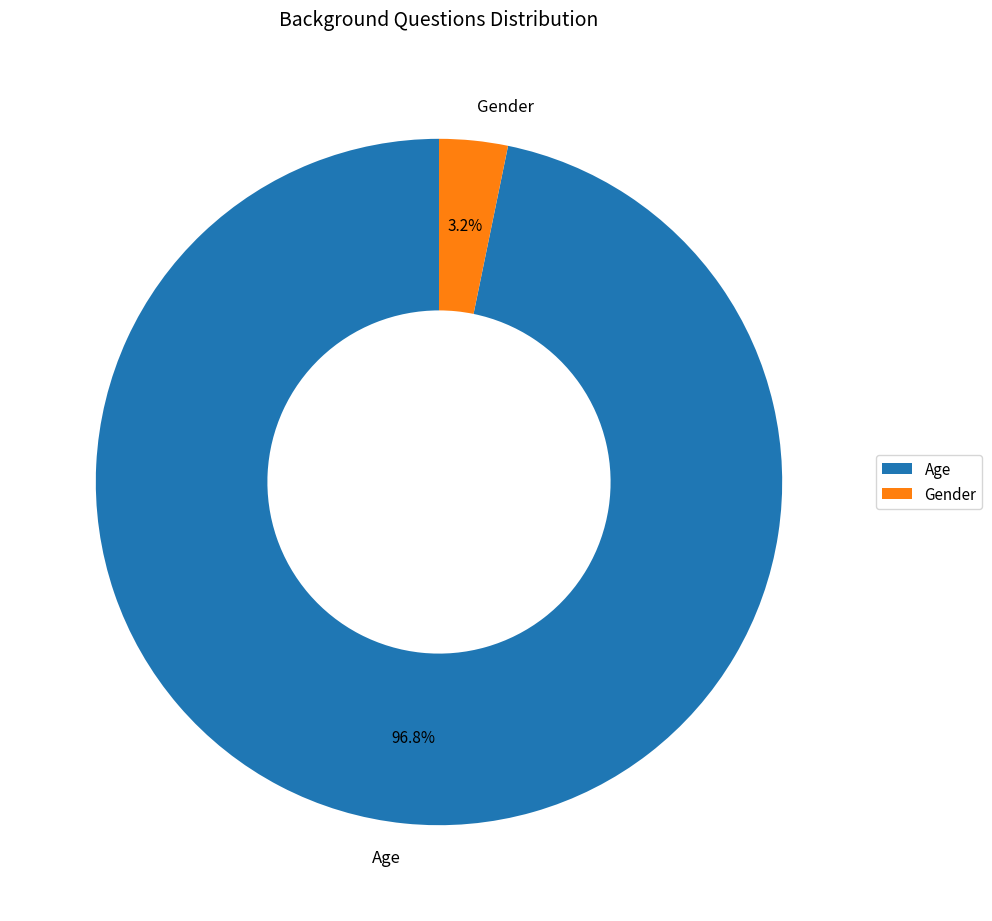

Combined, what portion of the pie is Age and Gender?

100.0%